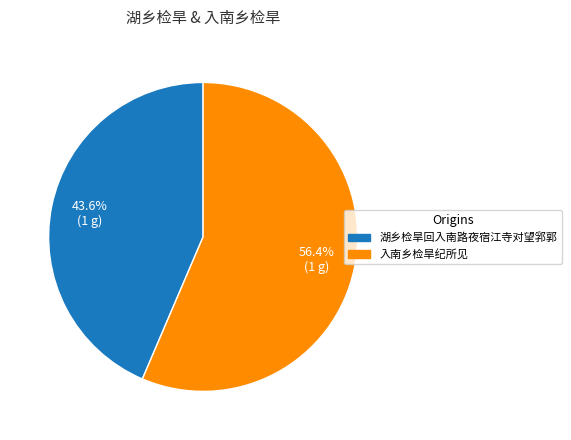

Between 湖乡检旱回入南路夜宿江寺对望郛郭 and 入南乡检旱纪所见, which is larger?

入南乡检旱纪所见